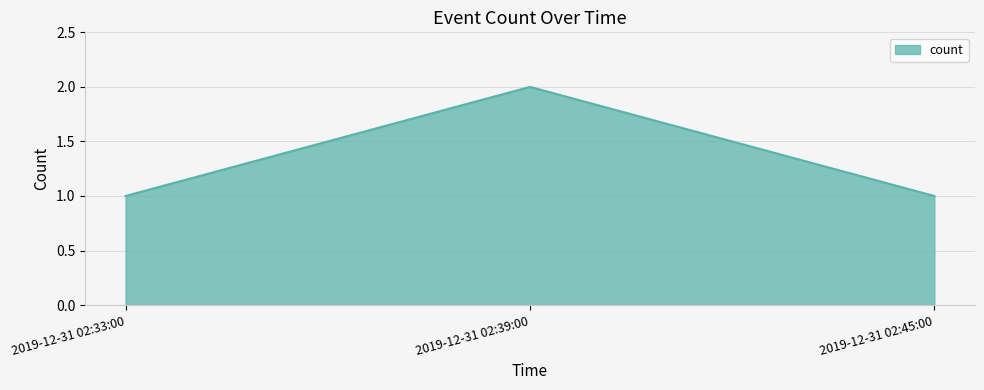

Reading left to right, extract all data points from this chart.

1	2	1